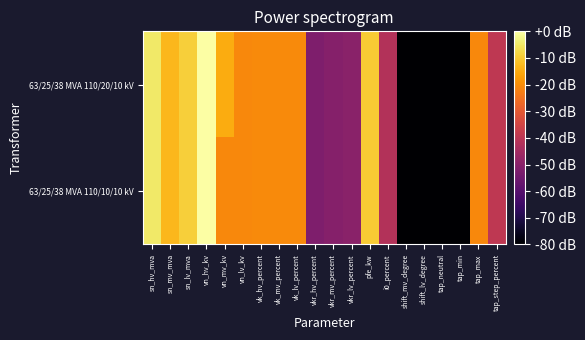

Reading left to right, what are all the values shown in this chart?

63/25/38 MVA 110/20/10 kV: sn_hv_mva=-4.8	sn_mv_mva=-12.9	sn_lv_mva=-9.2	vn_hv_kv=0.0	vn_mv_kv=-14.8	vn_lv_kv=-20.8	vk_hv_percent=-20.5	vk_mv_percent=-20.5	vk_lv_percent=-20.5	vkr_hv_percent=-51.9	vkr_mv_percent=-50.7	vkr_lv_percent=-49.9	pfe_kw=-9.9	i0_percent=-41.8	shift_mv_degree=-240.8	shift_lv_degree=-240.8	tap_neutral=-240.8	tap_min=-240.8	tap_max=-20.8	tap_step_percent=-39.2
63/25/38 MVA 110/10/10 kV: sn_hv_mva=-4.8	sn_mv_mva=-12.9	sn_lv_mva=-9.2	vn_hv_kv=0.0	vn_mv_kv=-20.8	vn_lv_kv=-20.8	vk_hv_percent=-20.5	vk_mv_percent=-20.5	vk_lv_percent=-20.5	vkr_hv_percent=-51.9	vkr_mv_percent=-50.7	vkr_lv_percent=-49.9	pfe_kw=-9.9	i0_percent=-41.8	shift_mv_degree=-240.8	shift_lv_degree=-240.8	tap_neutral=-240.8	tap_min=-240.8	tap_max=-20.8	tap_step_percent=-39.2